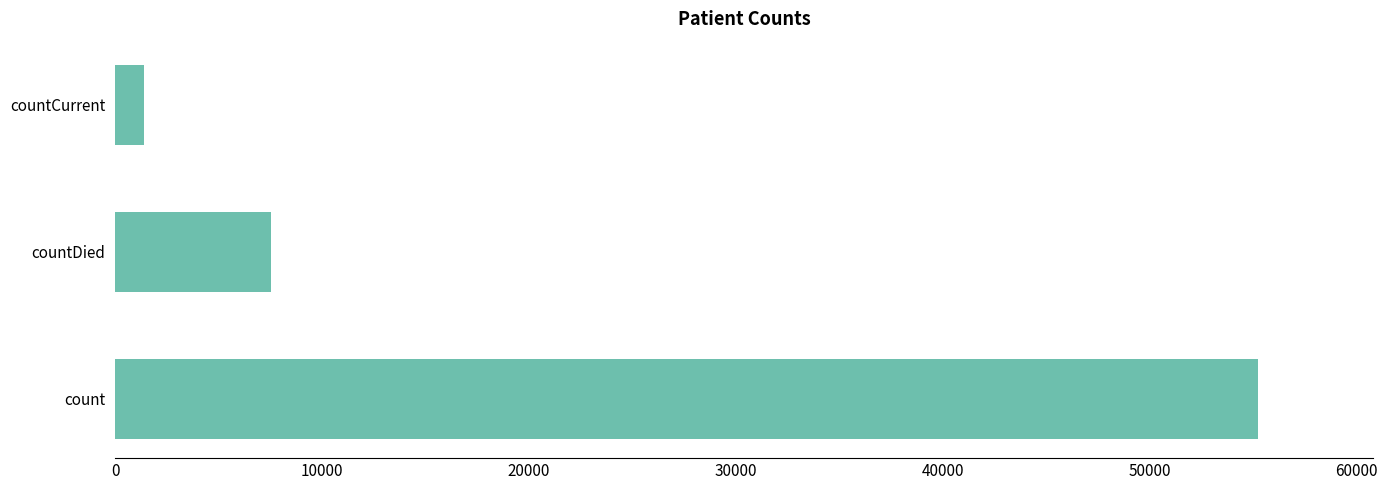

What is the greatest value displayed?

55257